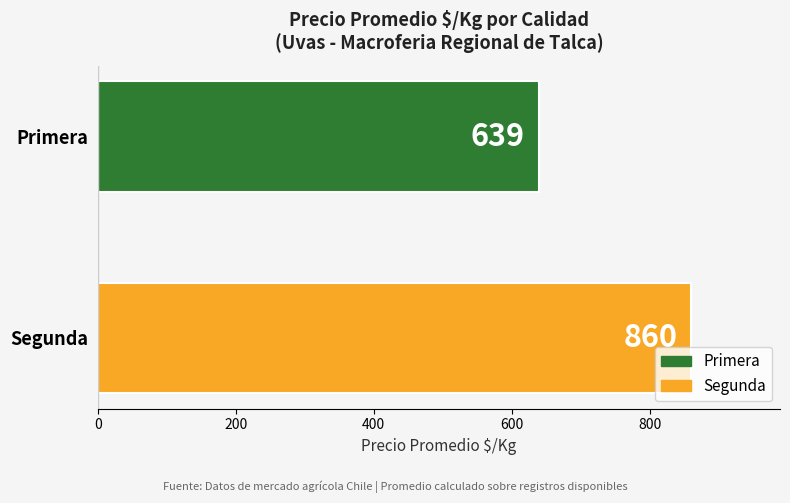

True or false: the data shows 1016 at Primera.

False